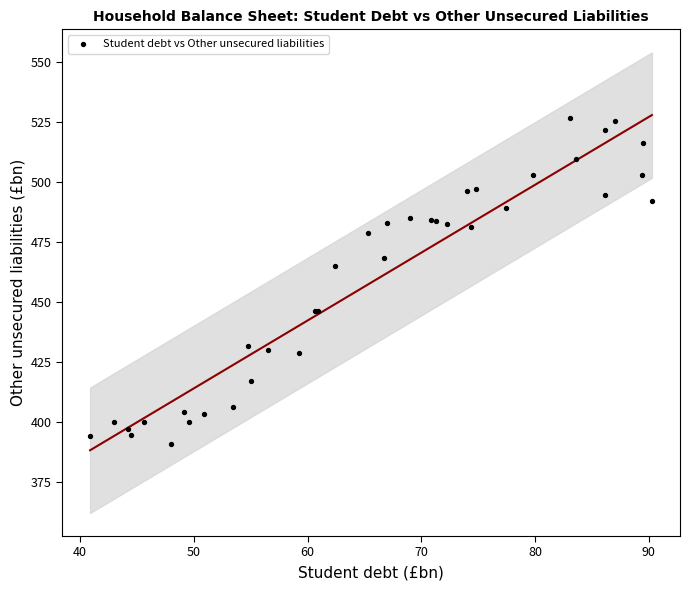

What Y value in the scatter plot is closest to 458?

465.1